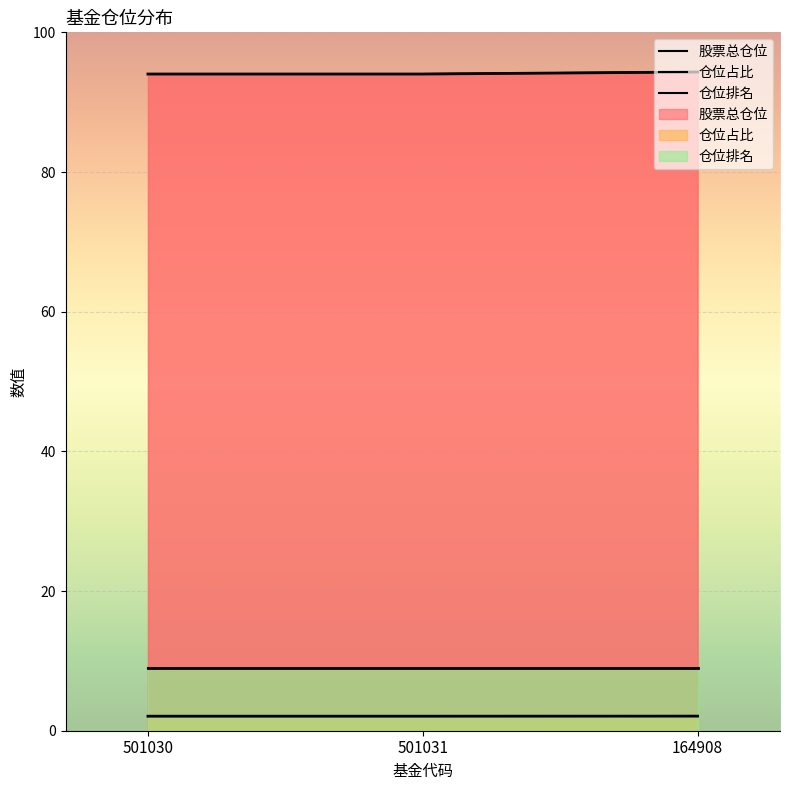

What are all the series names shown in the legend?

股票总仓位, 仓位占比